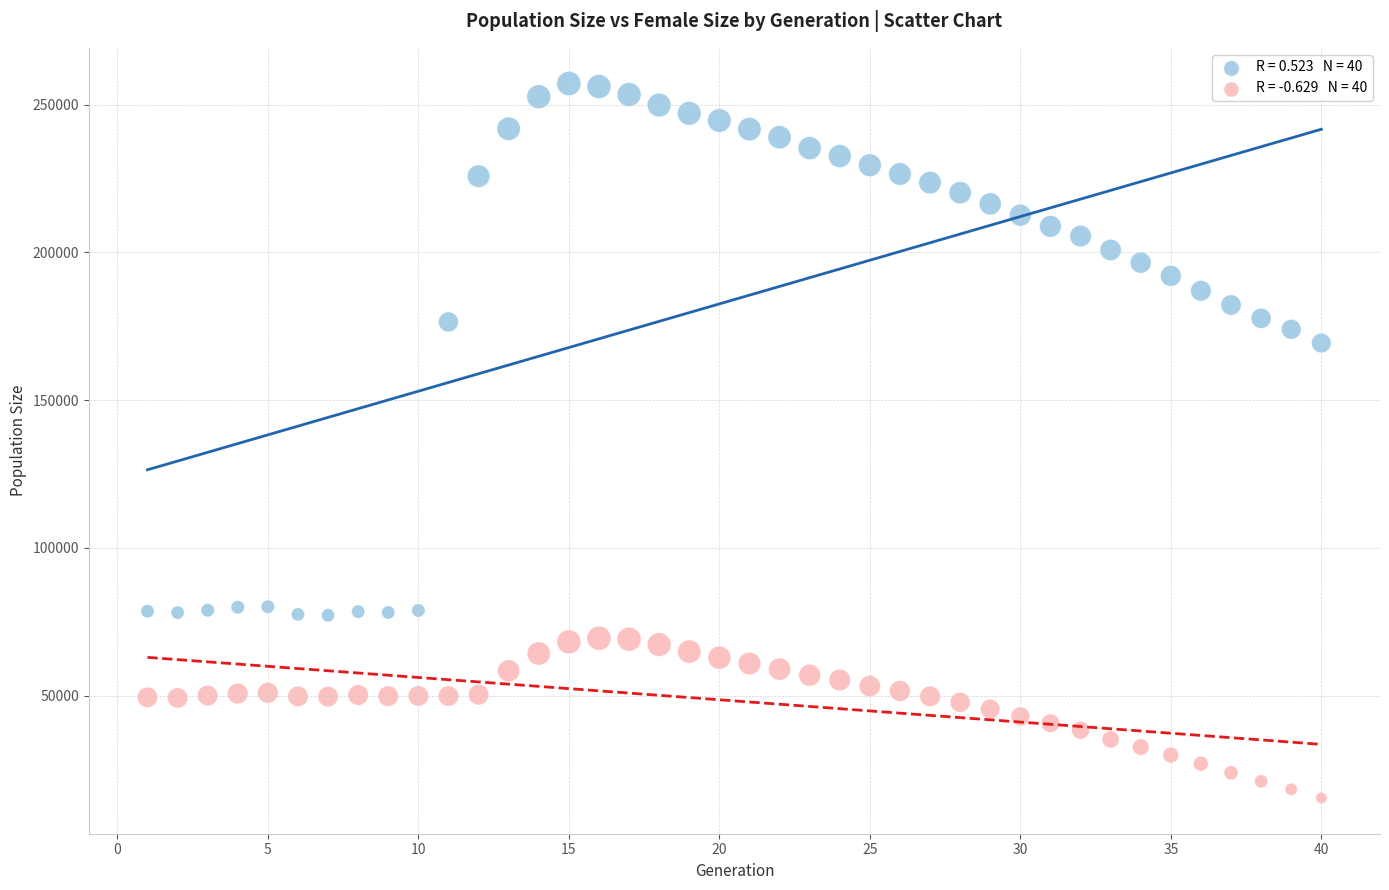

Across all series, what Y value is closest to 136260?

169328